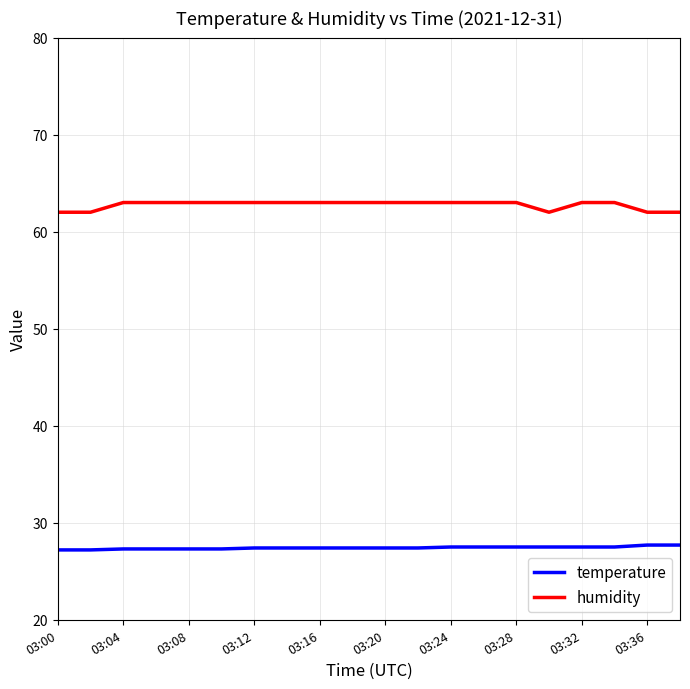

Which series has the largest range (max minus min)?

humidity